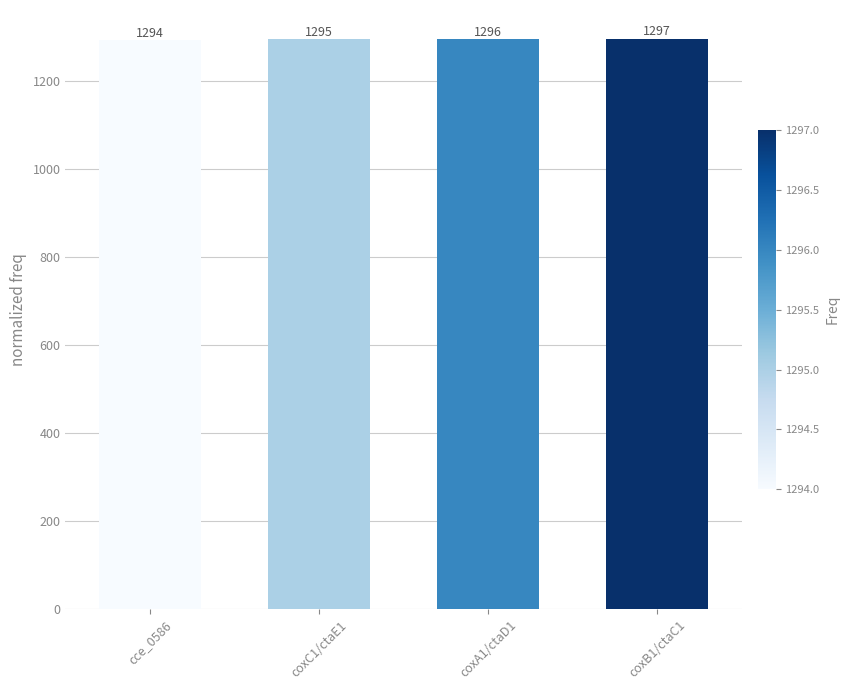

Is it true that the value at coxA1/ctaD1 is 865?

False